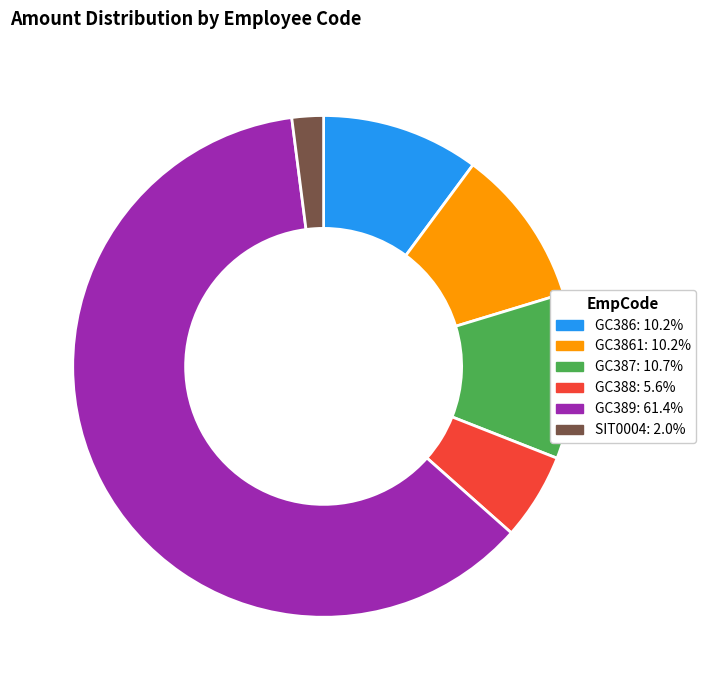

Is there any slice that represents more than half of the pie?

Yes